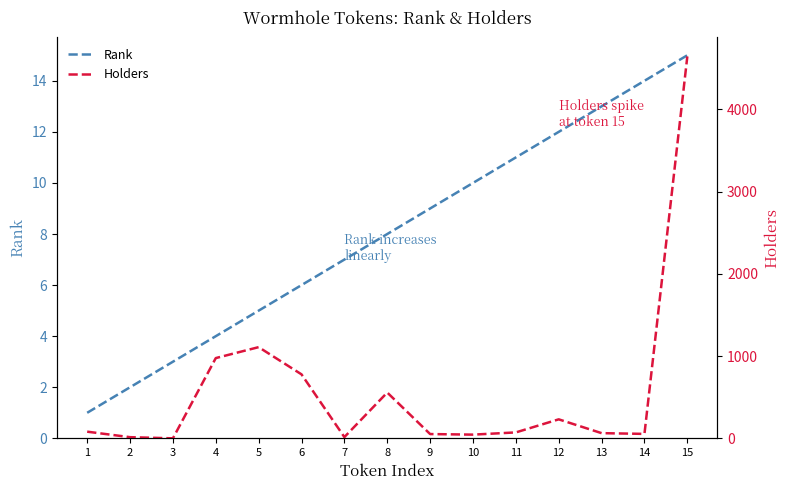

How many interior local valleys does the Holders series have?

4